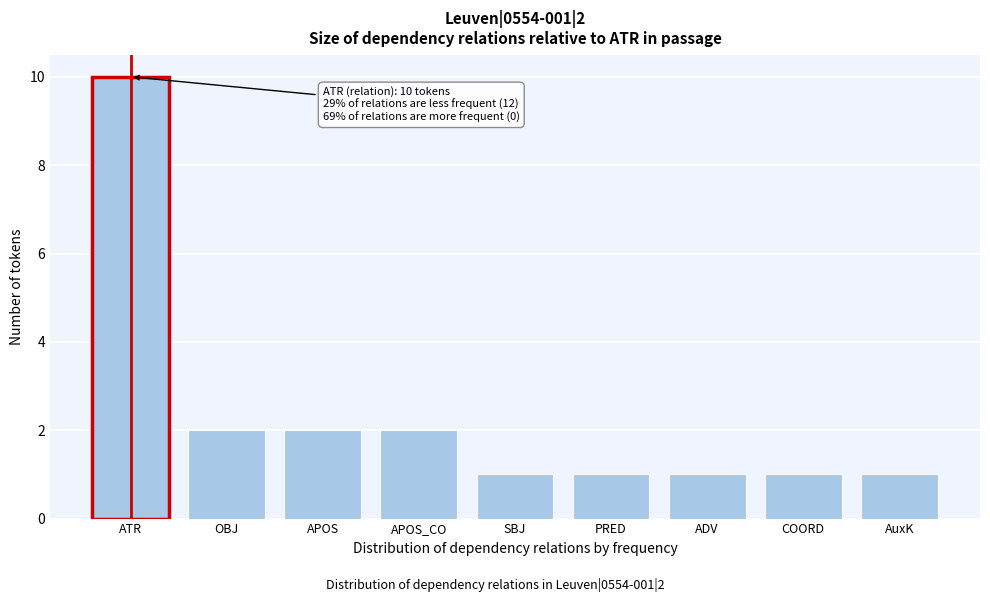

Reading left to right, what are all the values shown in this chart?

ATR=10	OBJ=2	APOS=2	APOS_CO=2	SBJ=1	PRED=1	ADV=1	COORD=1	AuxK=1